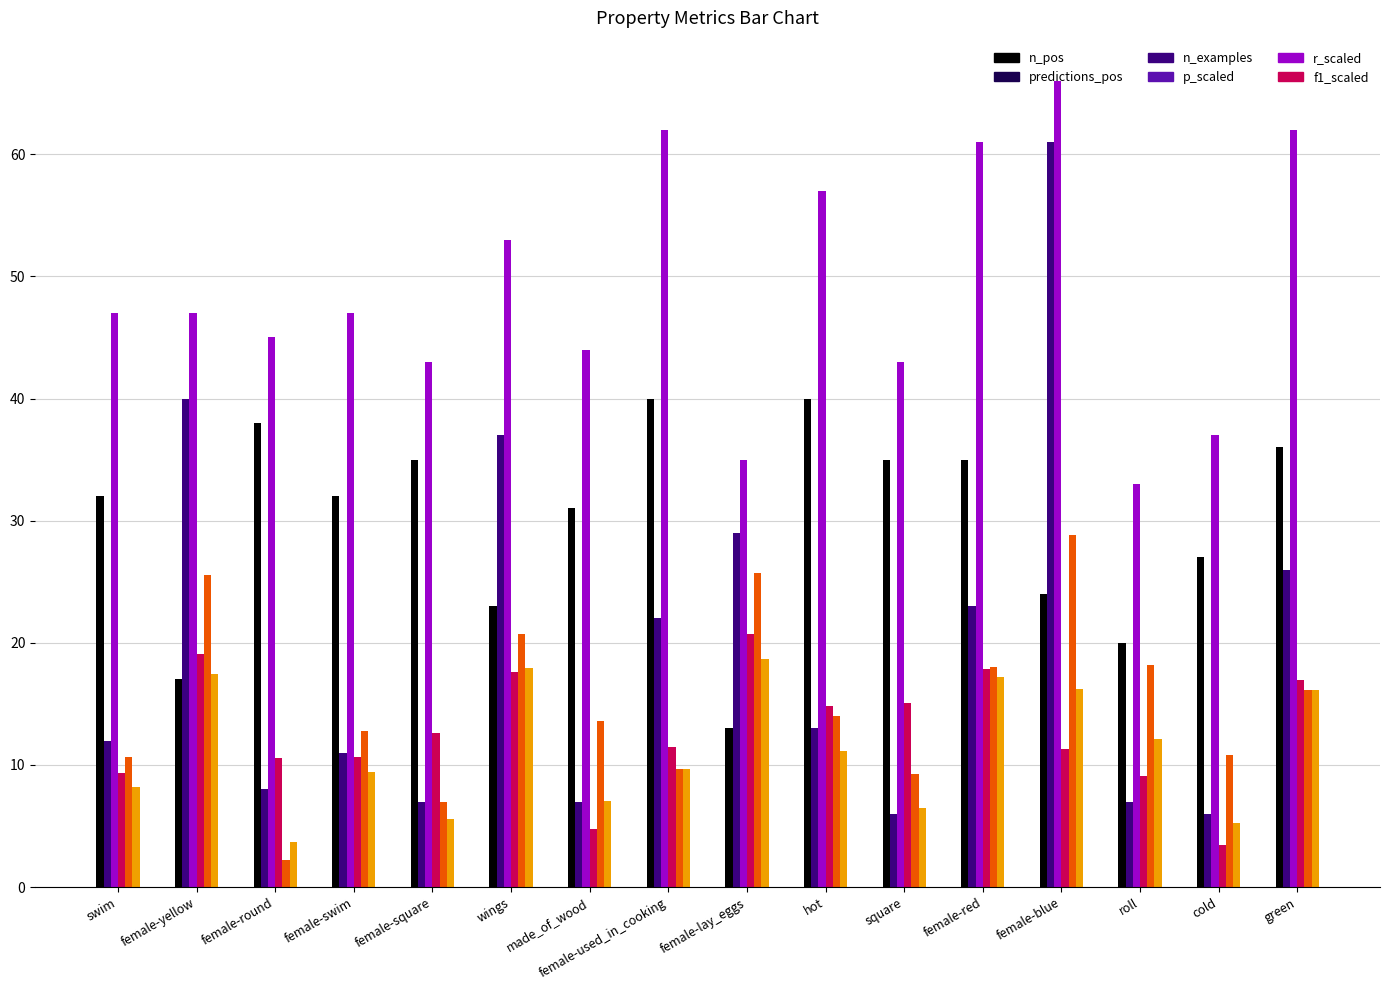

How many distinct data groups are displayed?

6